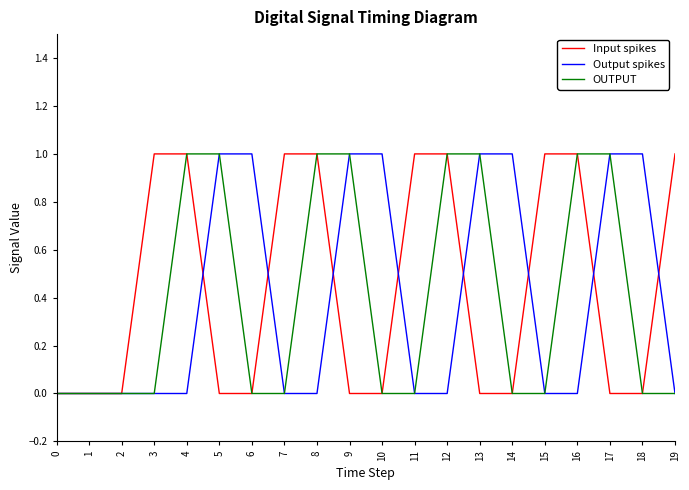

Reading right to left, list all the values displayed in this chart.

Input spikes: 19=1	18=0	17=0	16=1	15=1	14=0	13=0	12=1	11=1	10=0	9=0	8=1	7=1	6=0	5=0	4=1	3=1	2=0	1=0	0=0
Output spikes: 19=0	18=1	17=1	16=0	15=0	14=1	13=1	12=0	11=0	10=1	9=1	8=0	7=0	6=1	5=1	4=0	3=0	2=0	1=0	0=0
OUTPUT: 19=0	18=0	17=1	16=1	15=0	14=0	13=1	12=1	11=0	10=0	9=1	8=1	7=0	6=0	5=1	4=1	3=0	2=0	1=0	0=0